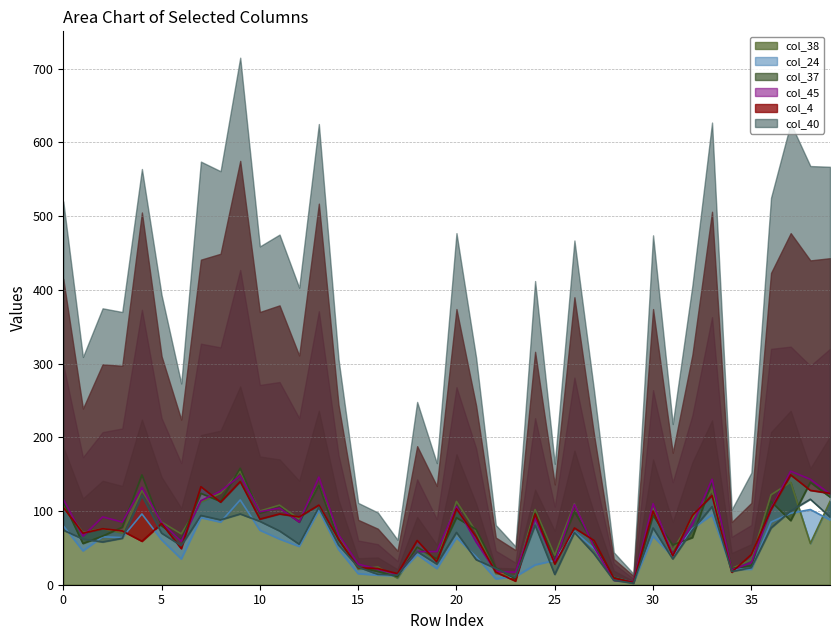

Reading left to right, list all the values displayed in this chart.

col_38: 107	71	76	70	128	85	69	112	124	154	100	108	89	135	67	21	24	9	51	32	113	72	15	11	102	40	110	48	9	2	104	47	90	128	22	34	122	139	56	113
col_24: 80	46	65	64	96	61	35	91	85	115	74	62	52	101	48	15	13	12	41	22	64	38	8	11	27	33	72	49	10	3	66	38	76	95	21	21	85	97	102	88
col_37: 112	56	66	78	149	80	61	124	113	158	97	105	85	135	61	24	18	11	51	35	91	75	23	8	97	33	99	55	10	3	94	54	64	140	22	26	113	87	139	119
col_45: 116	66	92	85	132	84	59	114	127	148	99	104	85	146	68	28	21	14	45	45	106	58	18	17	90	30	109	51	6	4	110	40	82	143	20	30	103	154	143	123
col_4: 105	70	76	73	59	83	49	133	112	140	89	96	92	108	62	23	22	15	60	31	103	65	17	5	96	28	77	60	9	3	100	39	94	121	17	41	102	149	128	124
col_40: 74	62	58	63	121	70	53	94	88	96	86	73	55	105	54	24	14	13	45	28	71	34	22	10	81	14	71	42	6	2	77	35	74	106	18	23	77	100	116	92